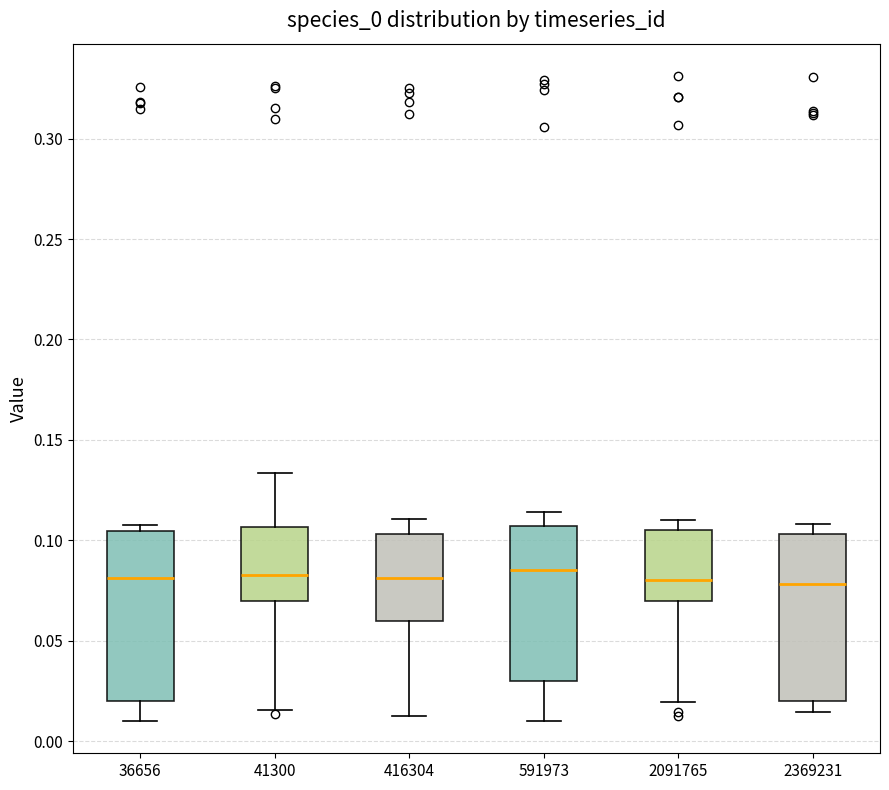

Where does the median line of the box at x = 416304 sit on the y-axis? The values are not printed on the chart, so give them approximately, as read against the axis.

0.080